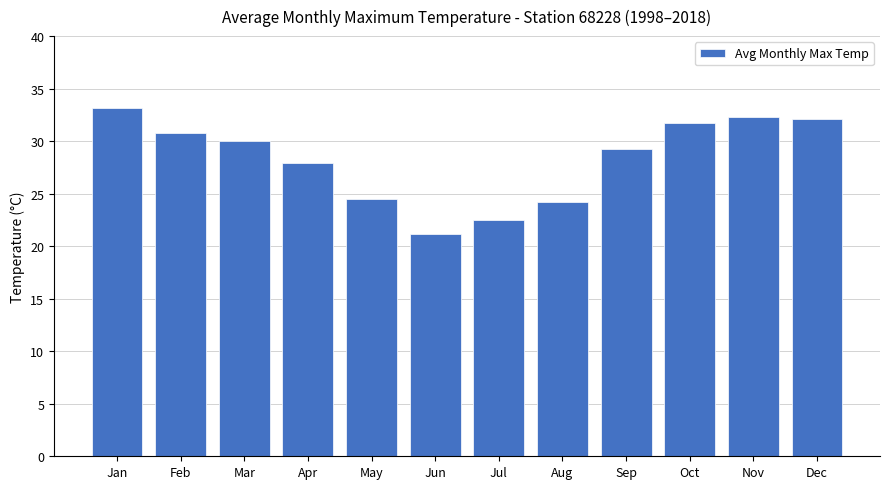

Reading left to right, what are all the values shown in this chart?

33.2	30.8	30.0	27.9	24.5	21.2	22.5	24.2	29.3	31.7	32.3	32.1